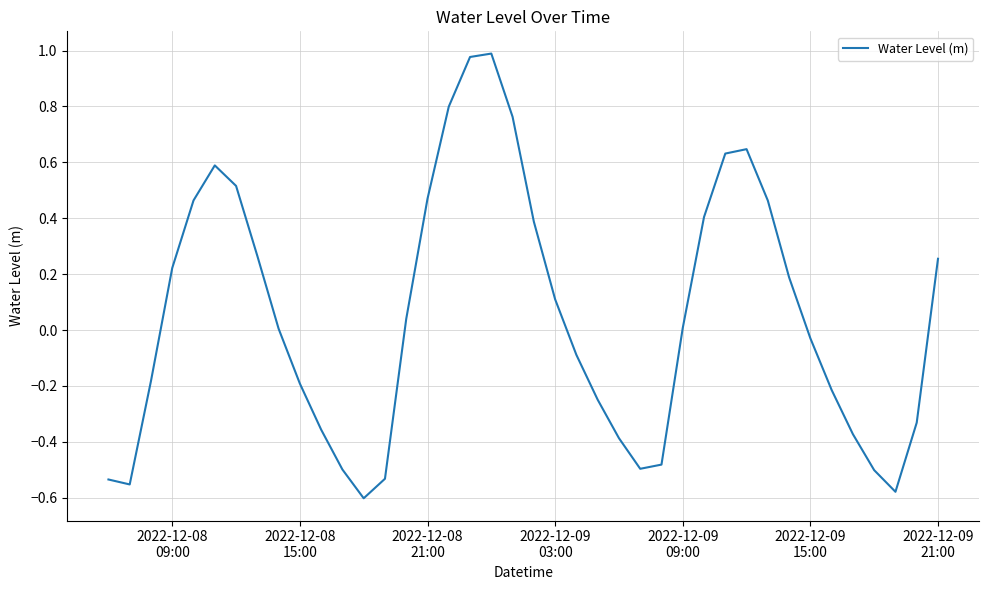

What is the minimum value shown in the chart?

-0.6